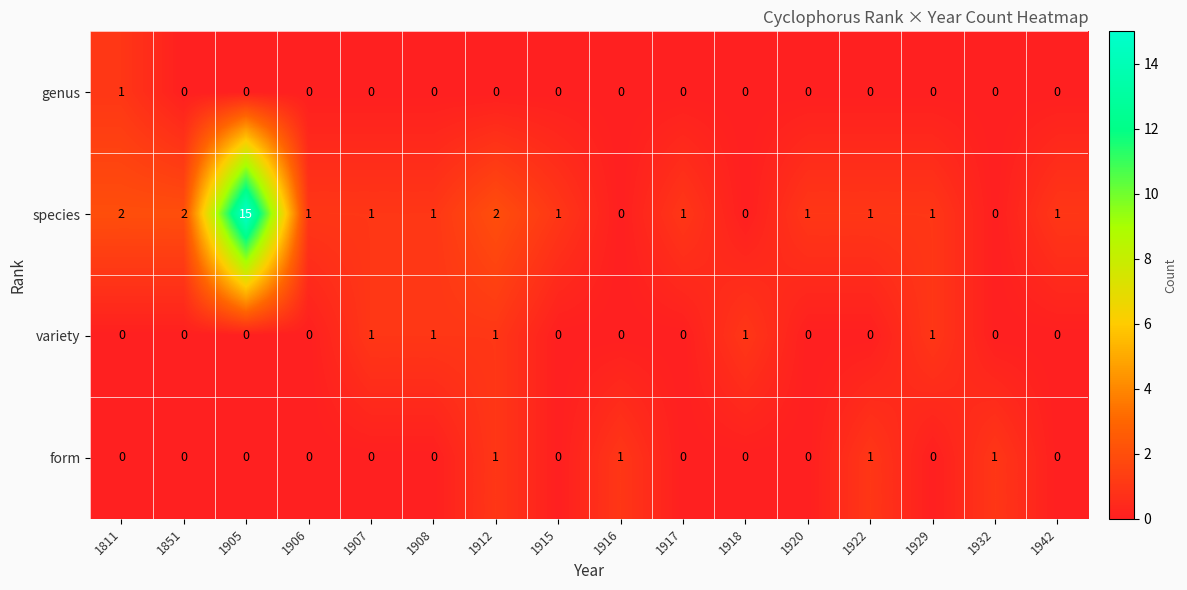

Which label corresponds to the largest value in the chart?

1905